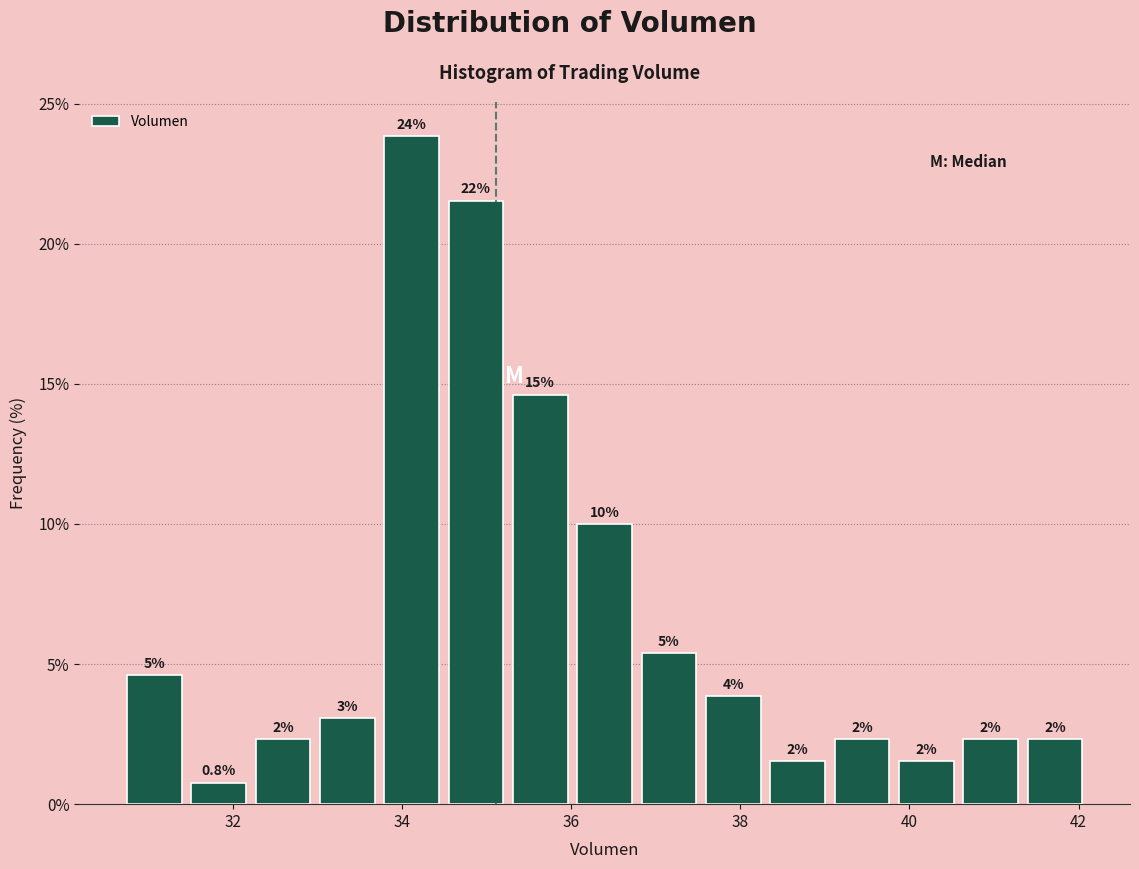

Around what value on the x-axis is the tallest bar? Give the approximate position of its centre, as read against the axis.

34.2